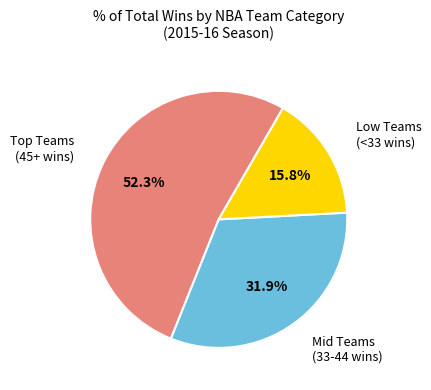

Is there a majority slice in this chart?

Yes